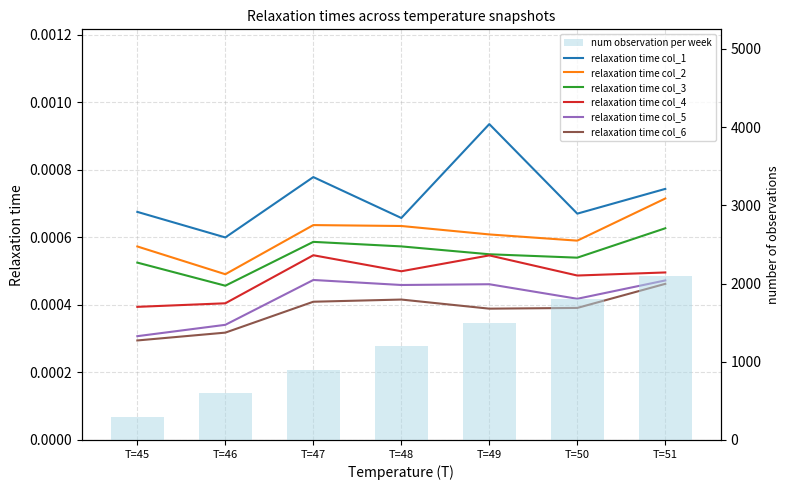

Rank the series by their maximum value, from lowest to highest.

col_6, col_5, col_4, col_3, col_2, col_1